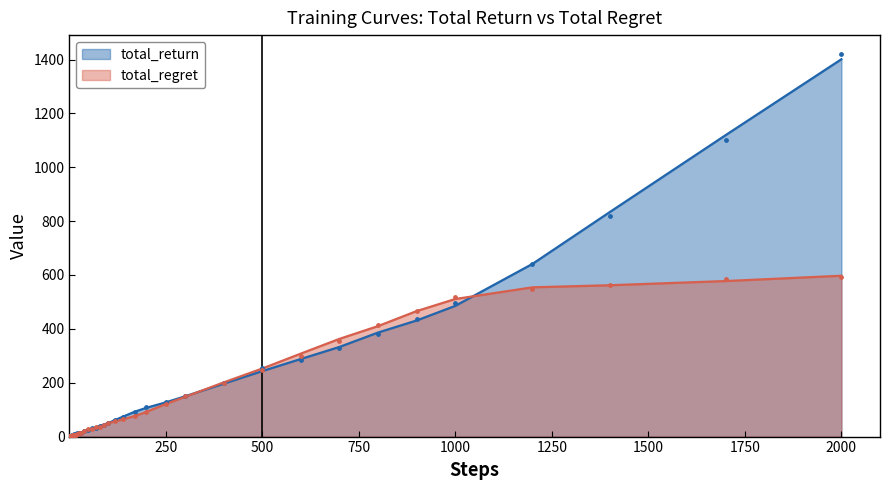

Which series reaches the maximum Y coordinate?

total_return